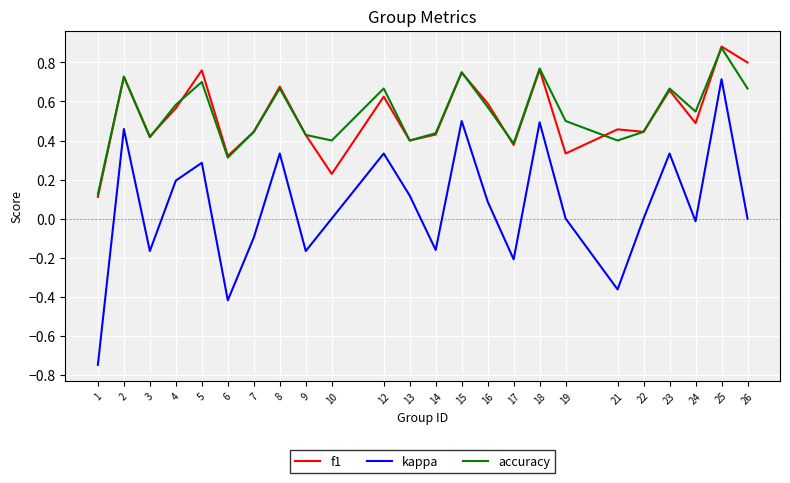

Where is the first local minimum for accuracy?

3